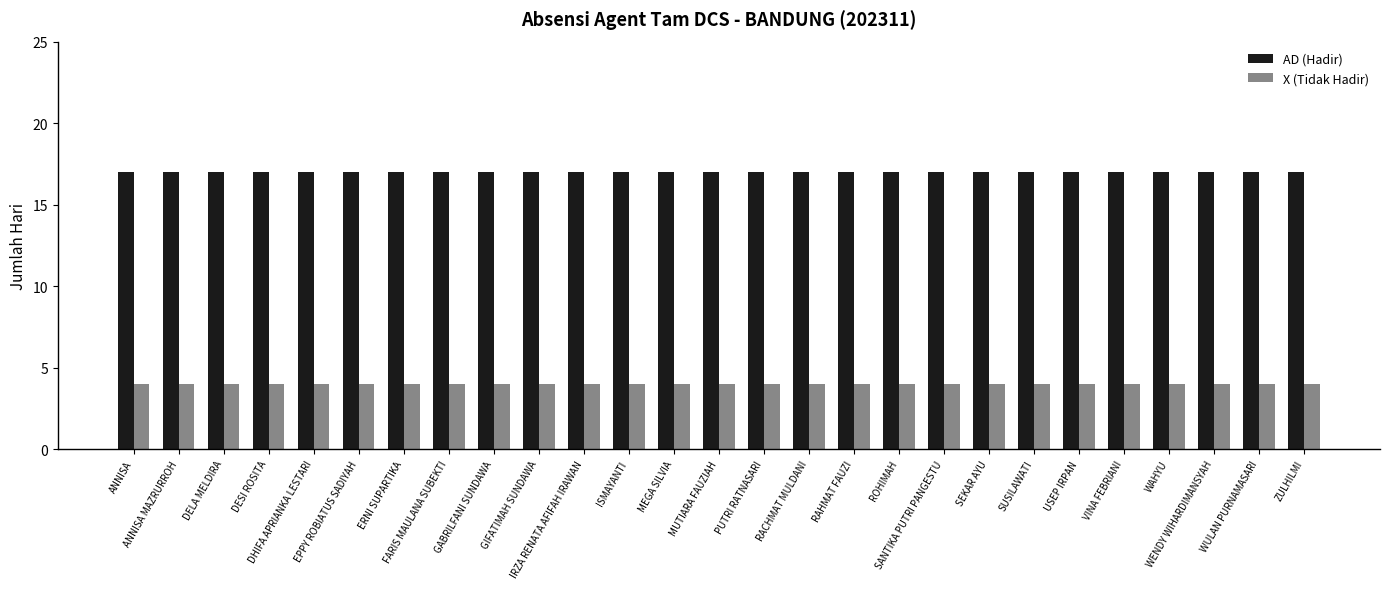

What is the minimum value for AD (Hadir)?

17